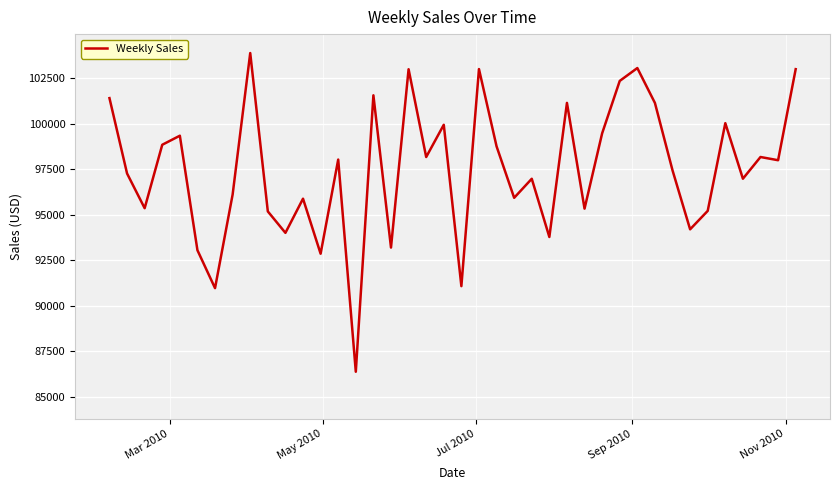

What is the smallest value displayed?

86385.8